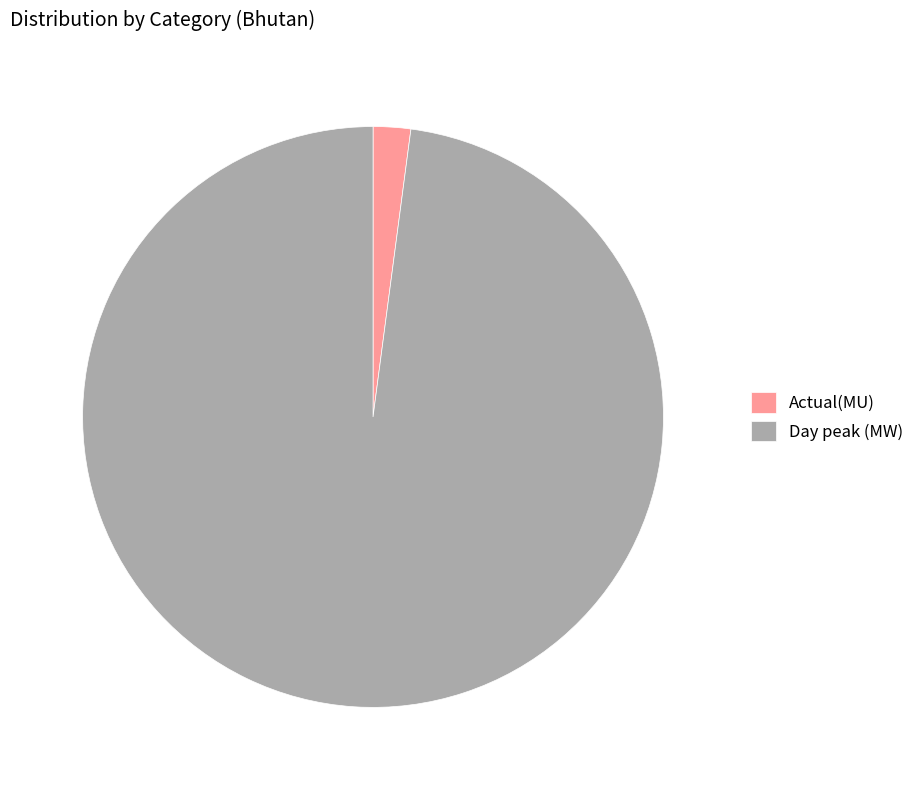

Which has a higher value, Actual(MU) or Day peak (MW)?

Day peak (MW)